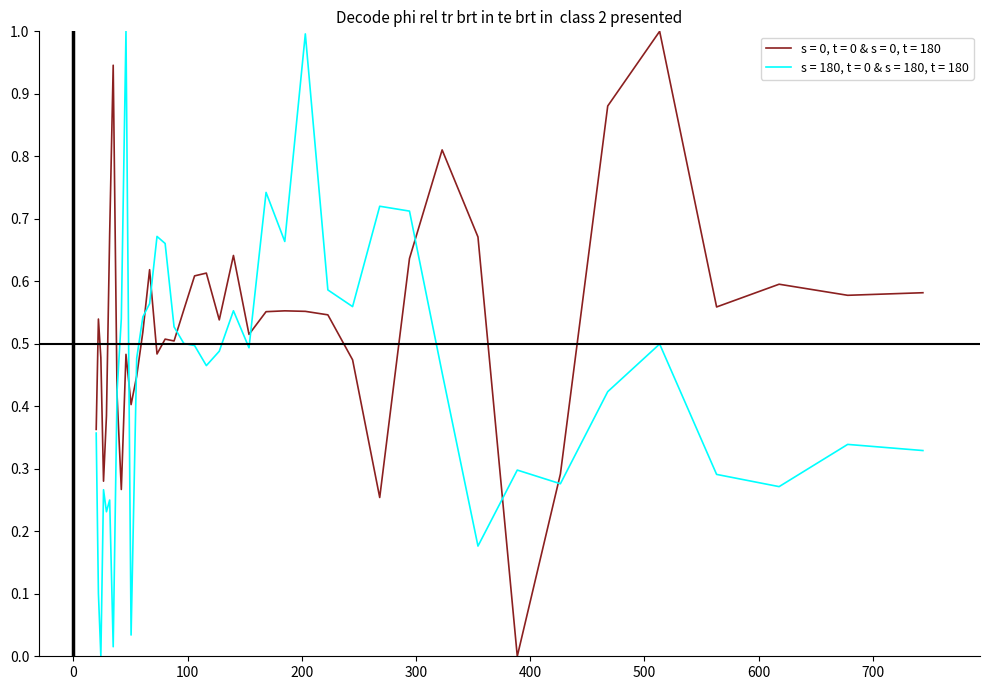

What is the greatest value displayed?

1.0